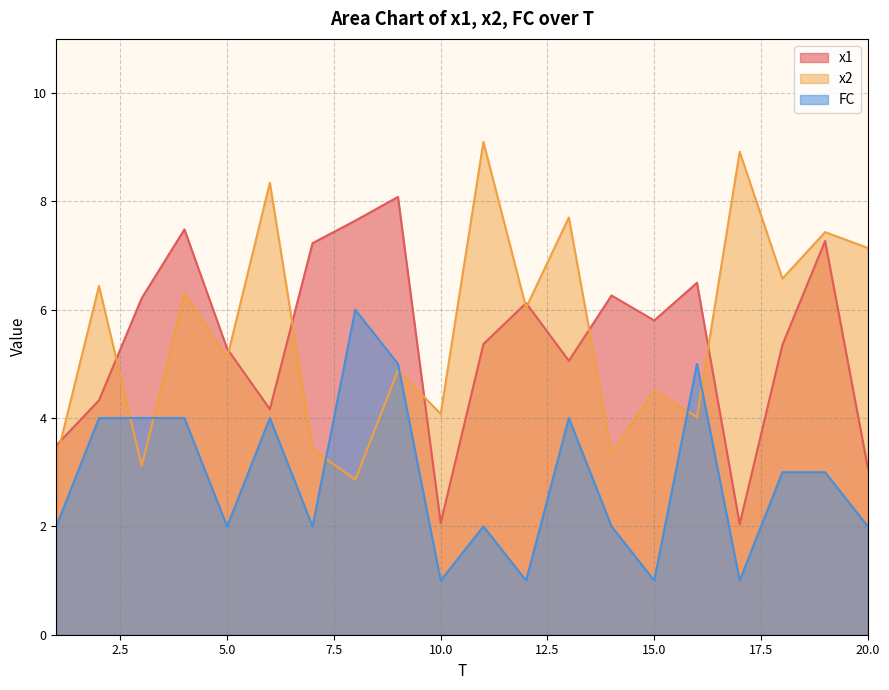

What is the difference between the second highest and second lowest values in the x1 series?

5.6